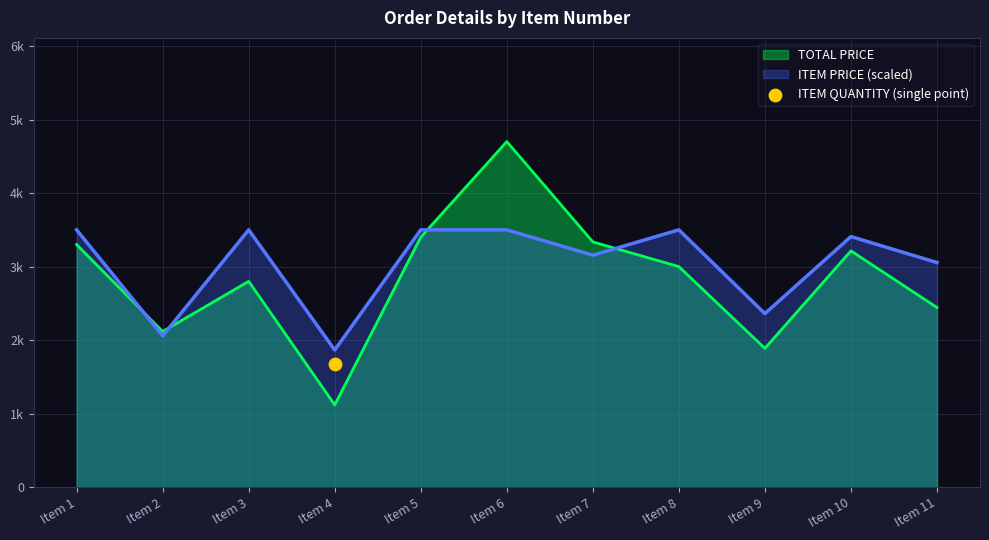

Which series reaches the minimum Y coordinate?

TOTAL PRICE